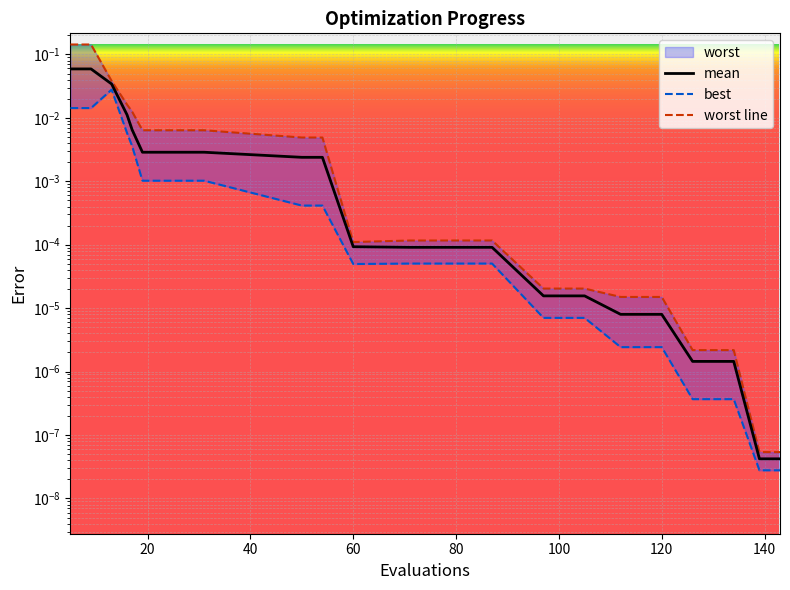

True or false: worst line and best intersect in this chart.

False